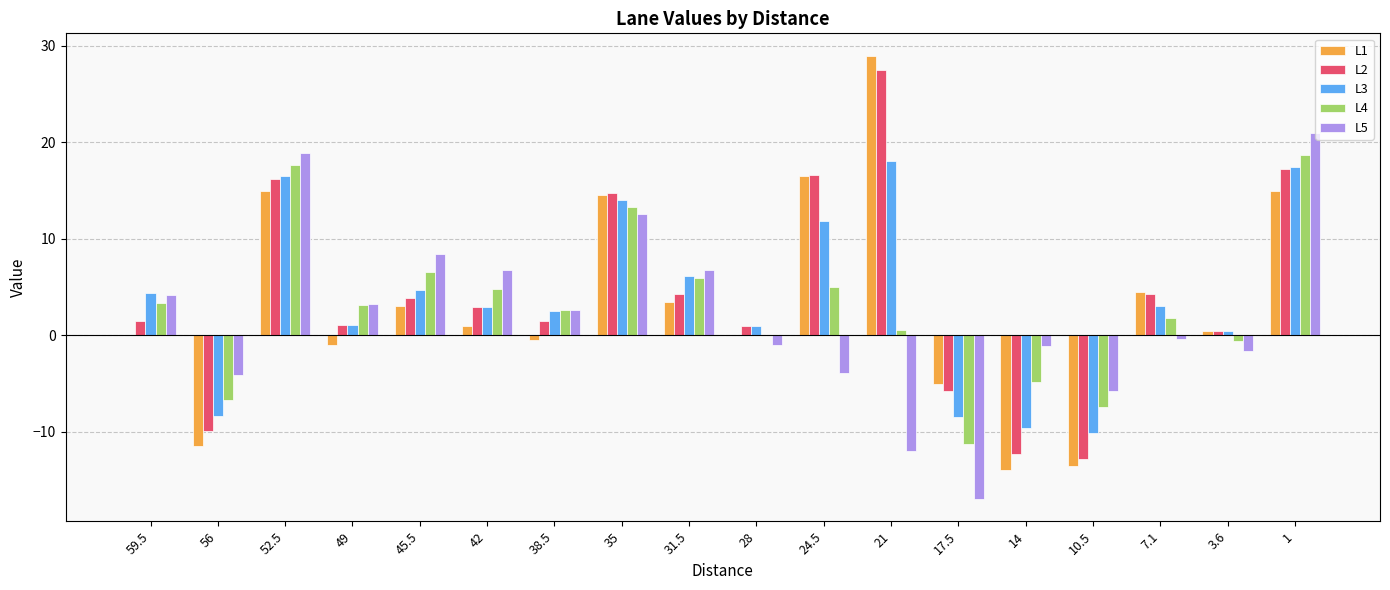

True or false: L3 has a value of 1.1 at 49.

True